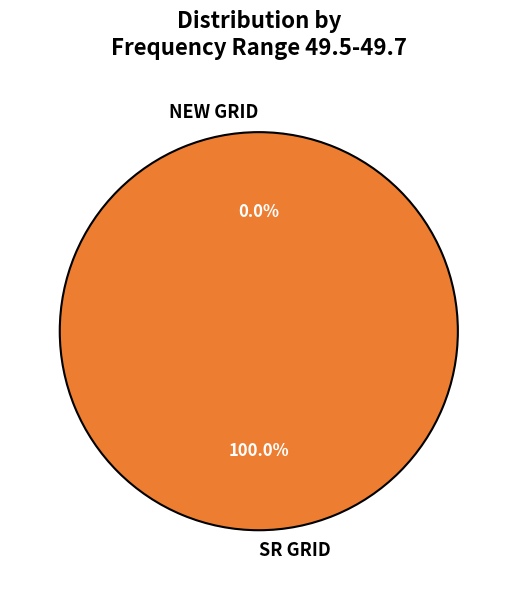

How many slices are in this pie chart?

2